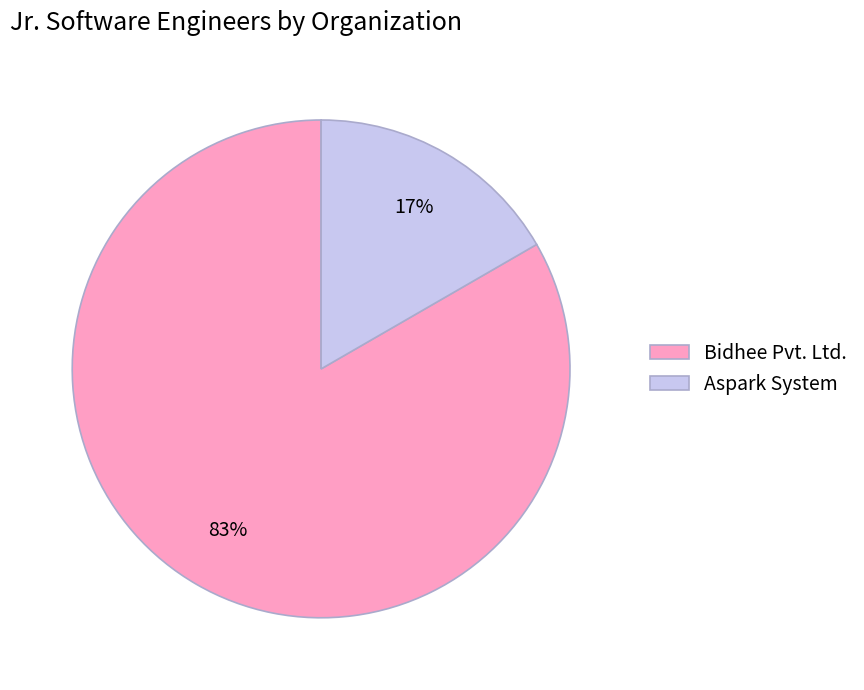

Which slice is the largest?

Bidhee Pvt. Ltd.